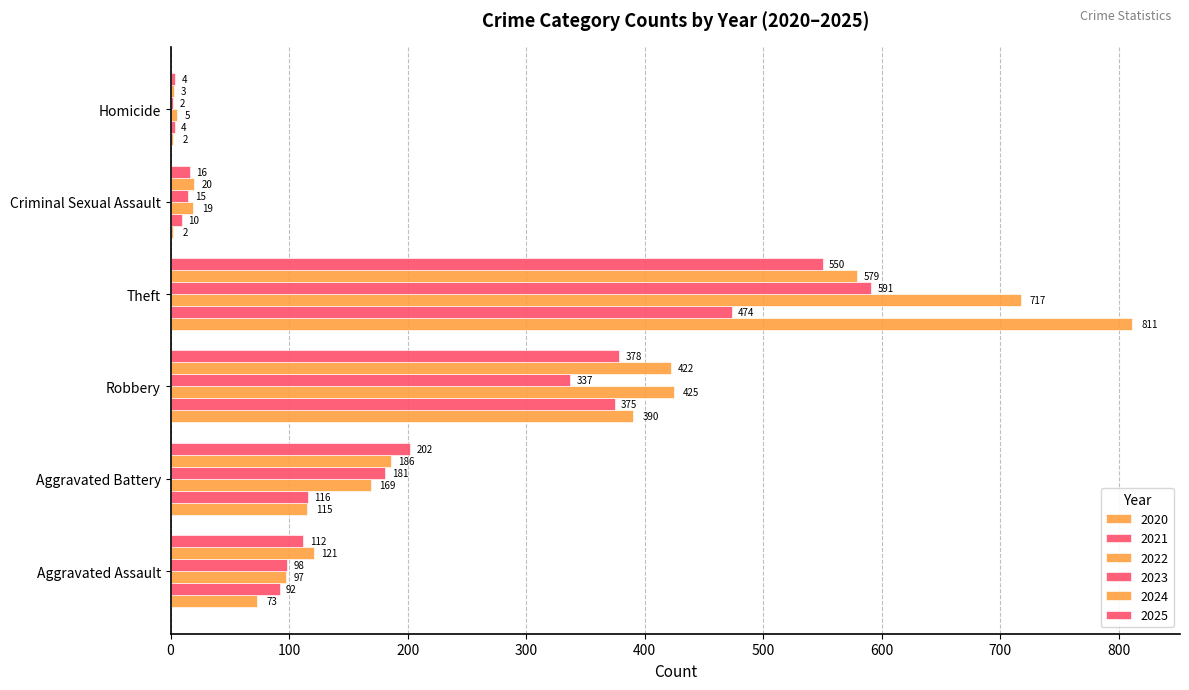

How many series are shown in this chart?

6